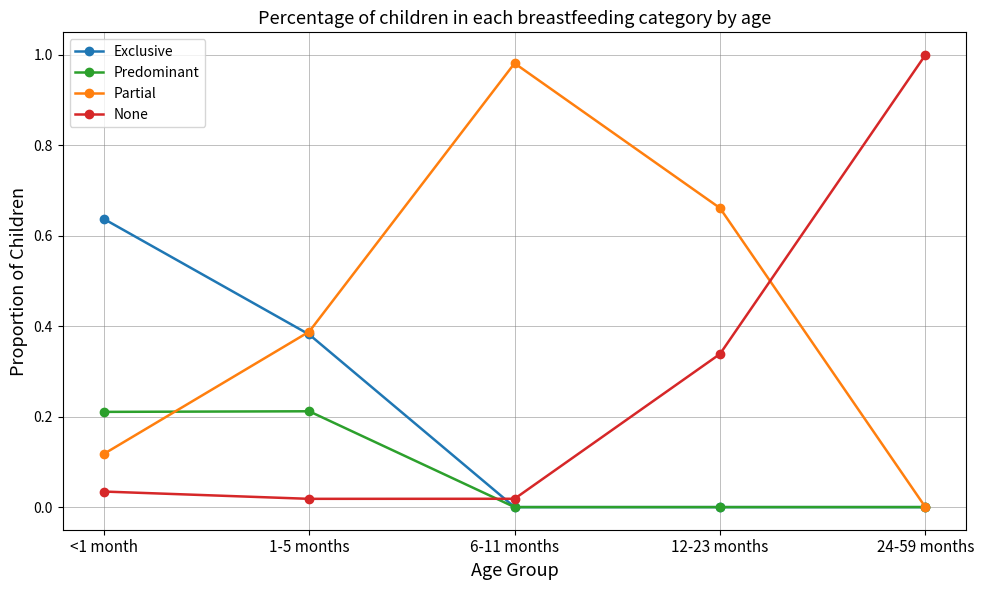

At which category does Predominant reach its first local peak?

1-5 months